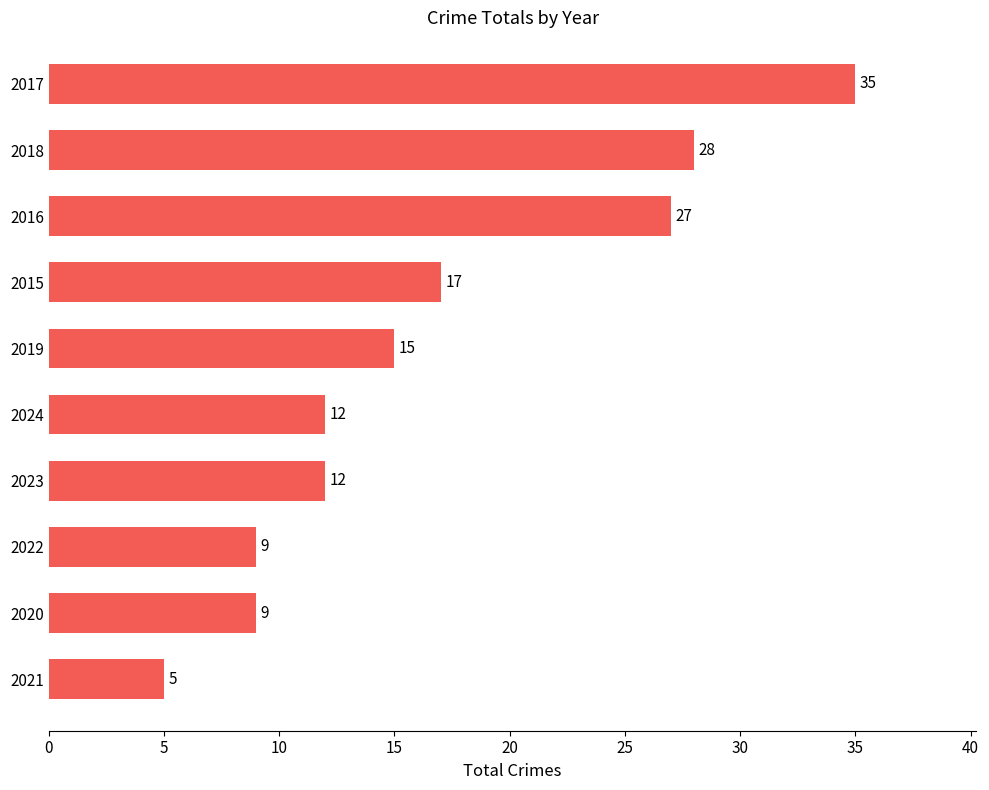

The value at 2019 is 23. True or false?

False